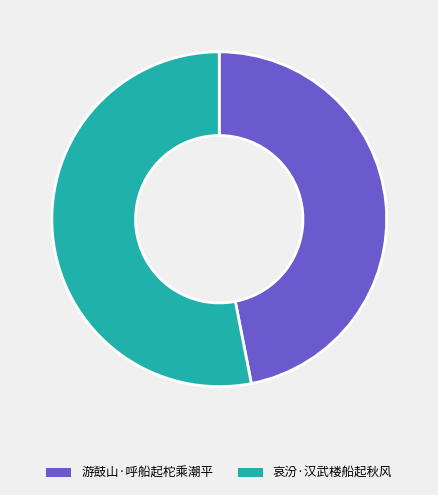

Rank the categories by value from lowest to highest.

游鼓山·呼船起柁乘潮平, 哀汾·汉武楼船起秋风